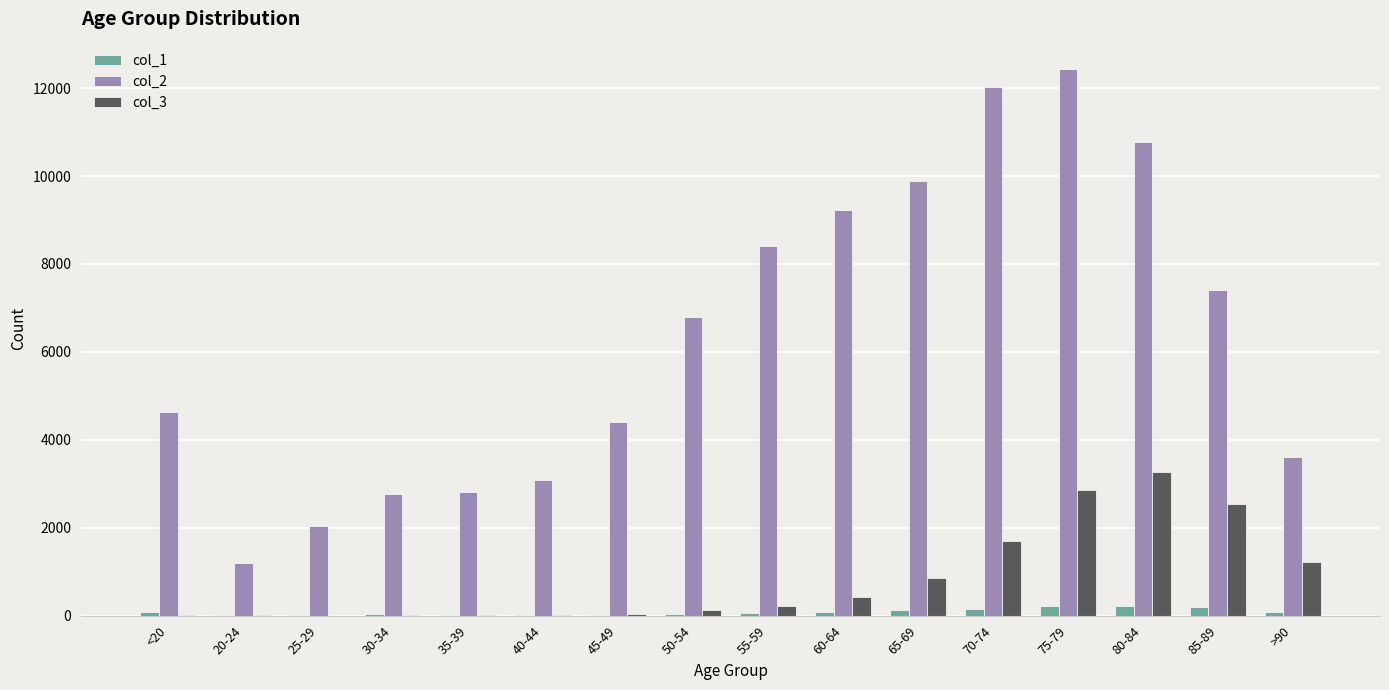

How many categories are shown in the chart?

16